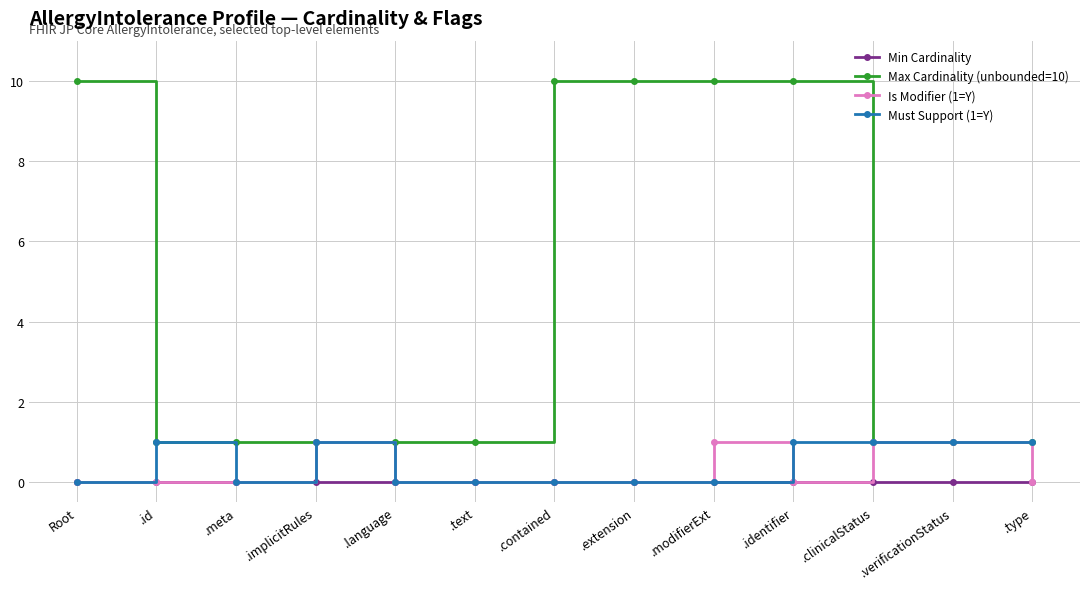

What is the maximum value for Is Modifier (1=Y)?

1